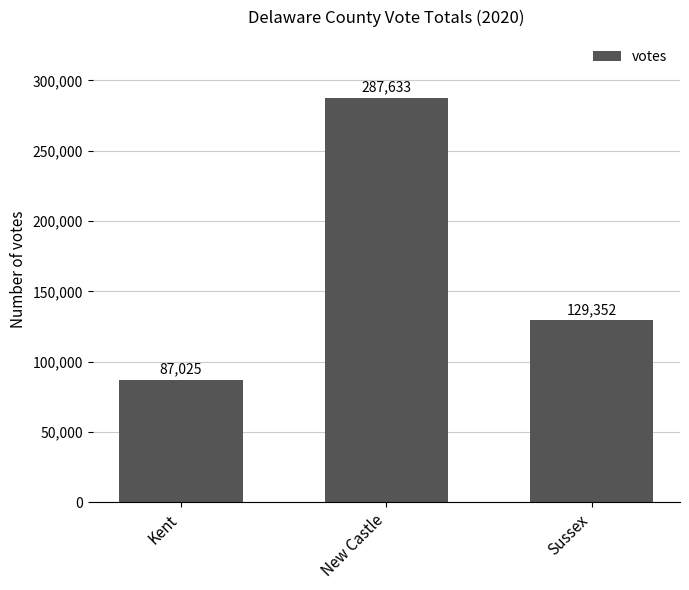

What is the sum of the values at Kent and Sussex?

216377